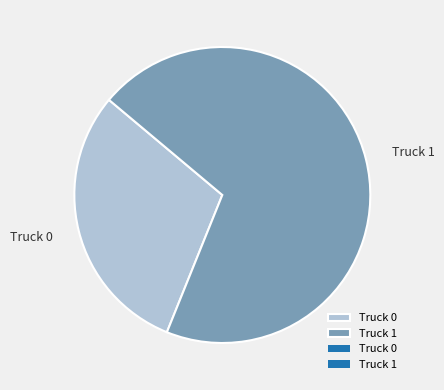

True or false: Truck 0 accounts for 30% of the total.

True